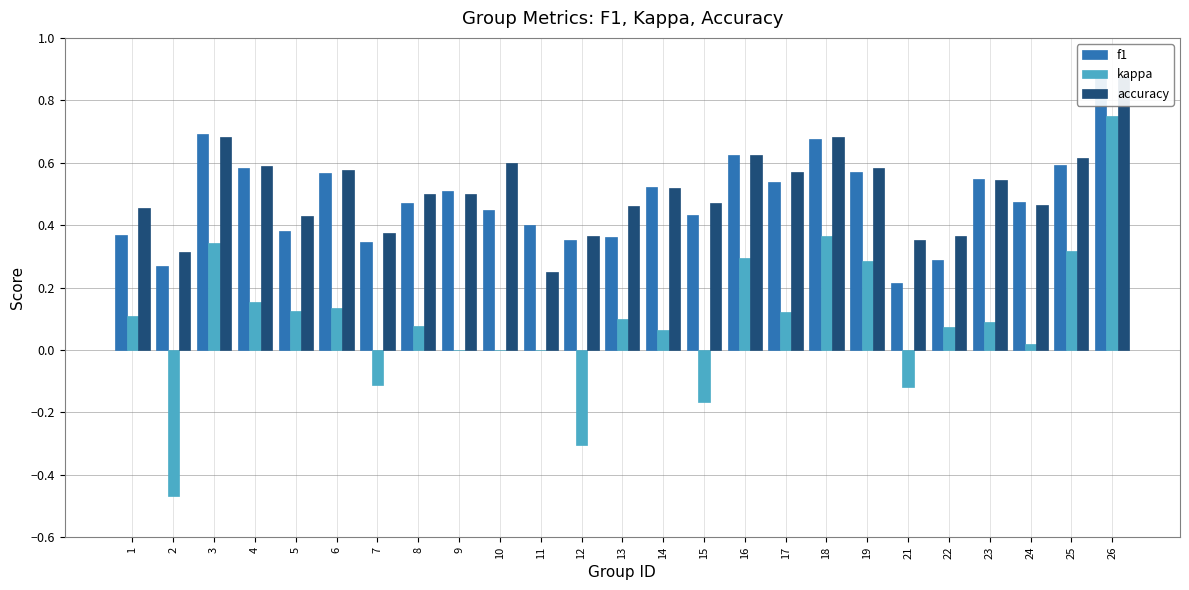

Where does the kappa series first go above 0?

1